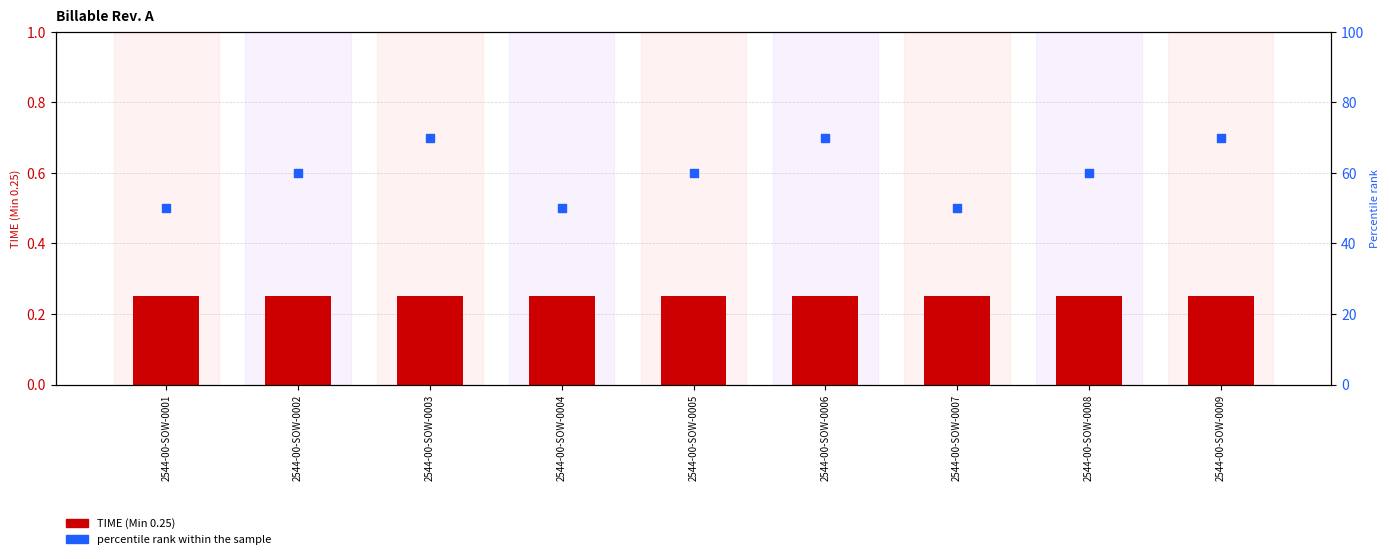

At which category is the sum across all series the highest?

2544-00-SOW-0003